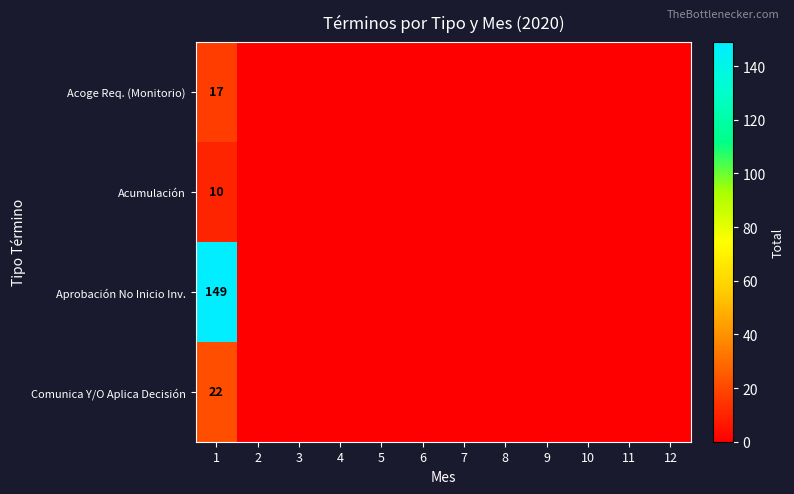

True or false: Comunica Y/O Aplica Decisión has a value of 22 at 1.

True